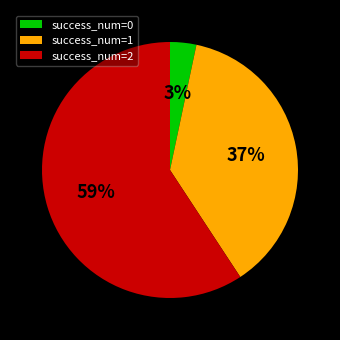

Approximately how many times larger is the value at success_num=2 compared to success_num=1?

1.6